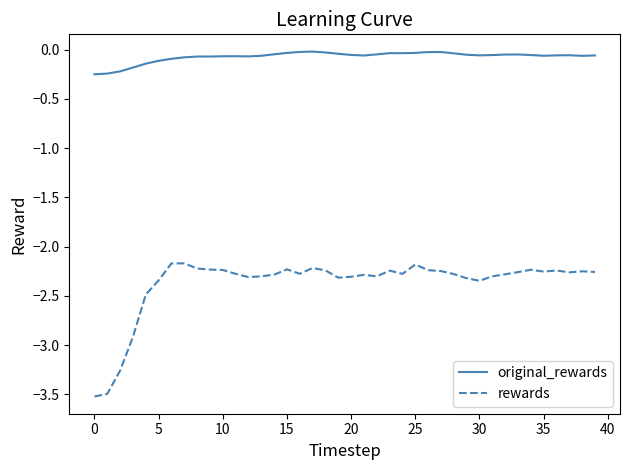

How many lines are shown in the chart?

2